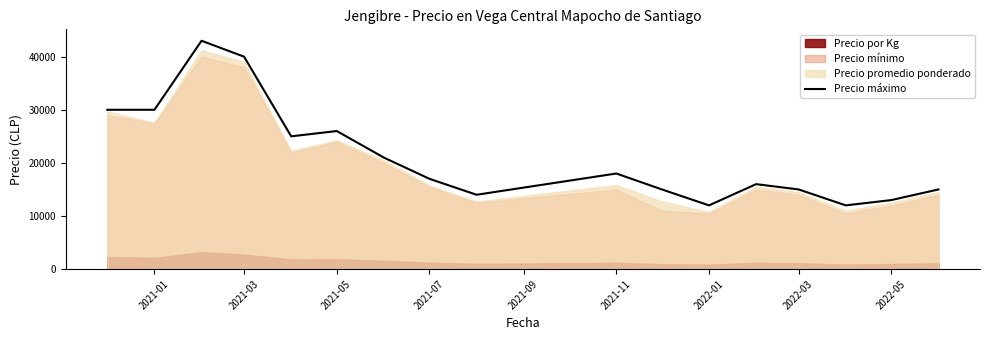

What is the maximum value for Precio máximo?

43000